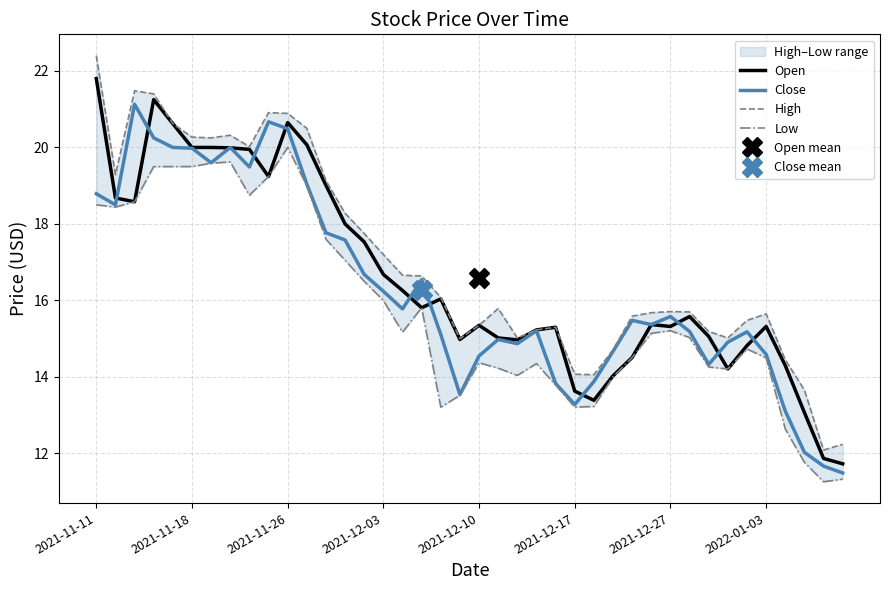

What is the highest value of the Close series?

21.1